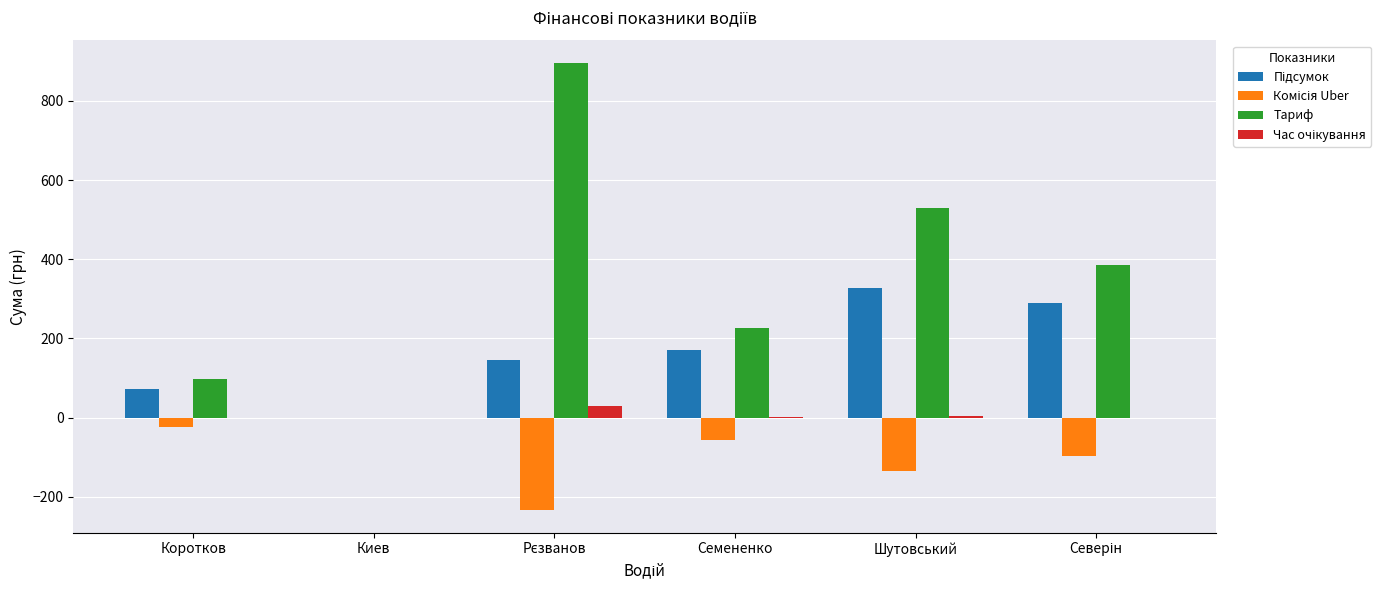

Between Киев and Семененко, which series saw the biggest shift?

Тариф